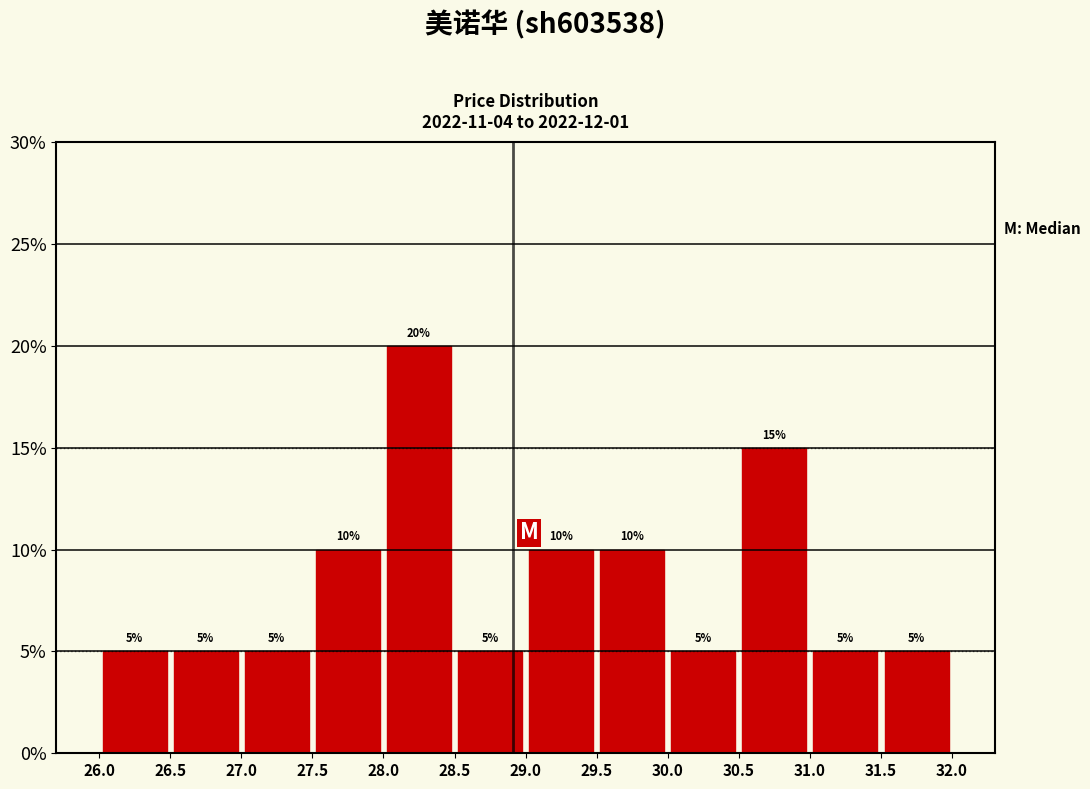

Reading left to right, list every bar in this chart as the range it spans on the x-axis followed by its height.

26.0 to 26.5: 5
26.5 to 27.0: 5
27.0 to 27.5: 5
27.5 to 28.0: 10
28.0 to 28.5: 20
28.5 to 29.0: 5
29.0 to 29.5: 10
29.5 to 30.0: 10
30.0 to 30.5: 5
30.5 to 31.0: 15
31.0 to 31.5: 5
31.5 to 32.0: 5